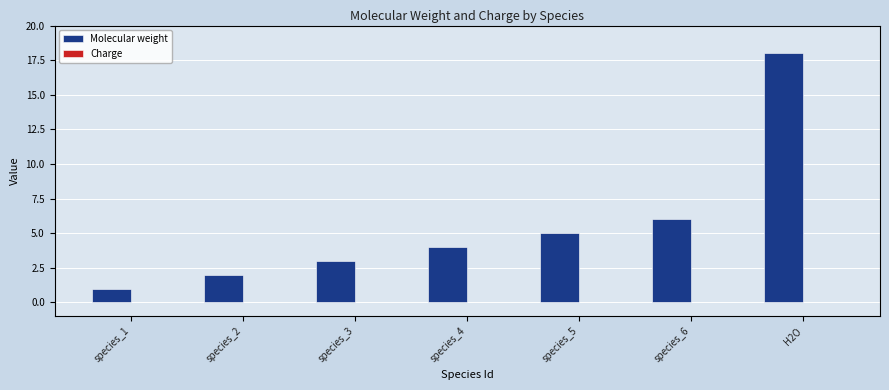

At which category does the chart reach its peak across all series?

H2O